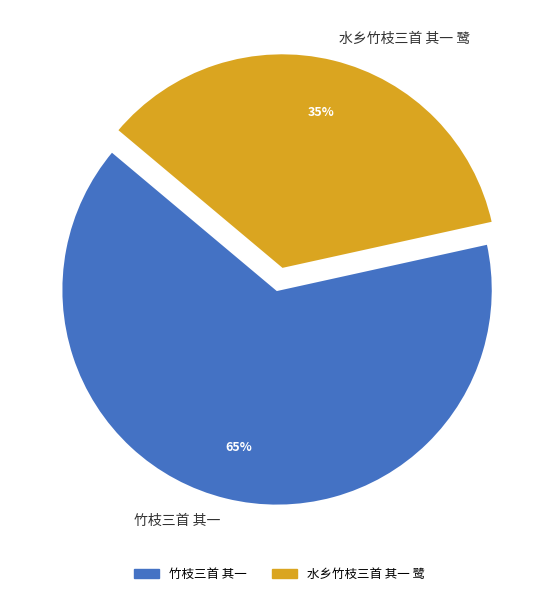

Between 竹枝三首 其一 and 水乡竹枝三首 其一 鹭, which is larger?

竹枝三首 其一